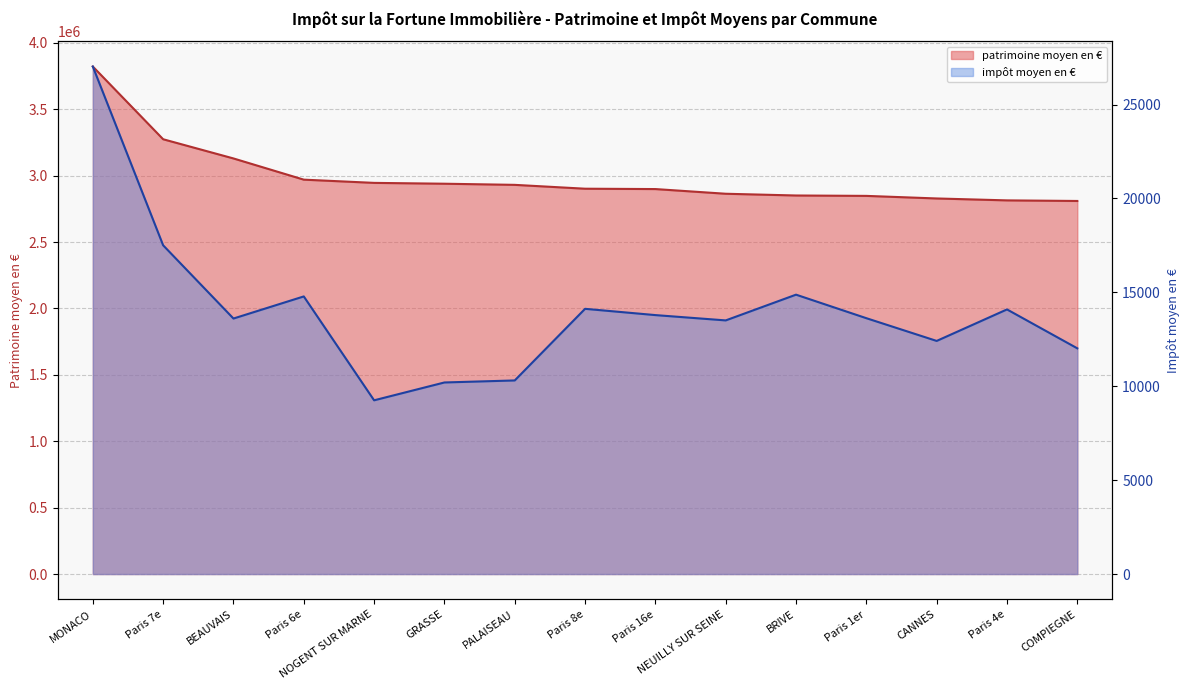

Count the number of data series in this chart.

2